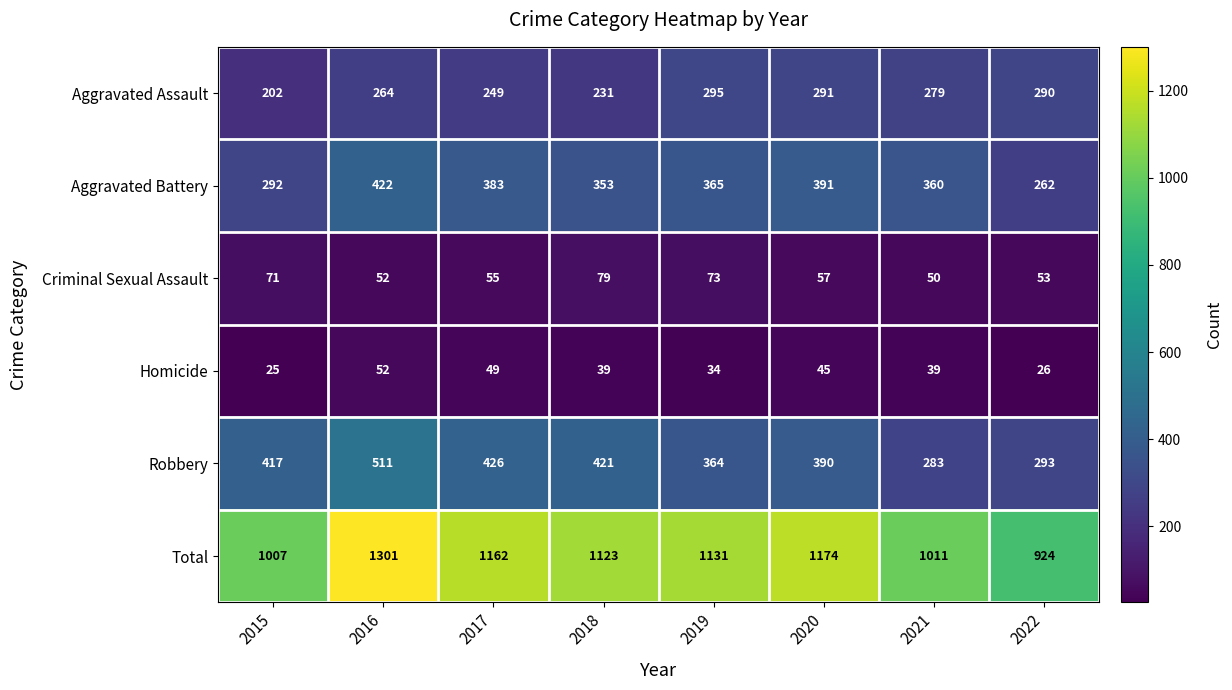

Which series has the widest spread of values?

Total